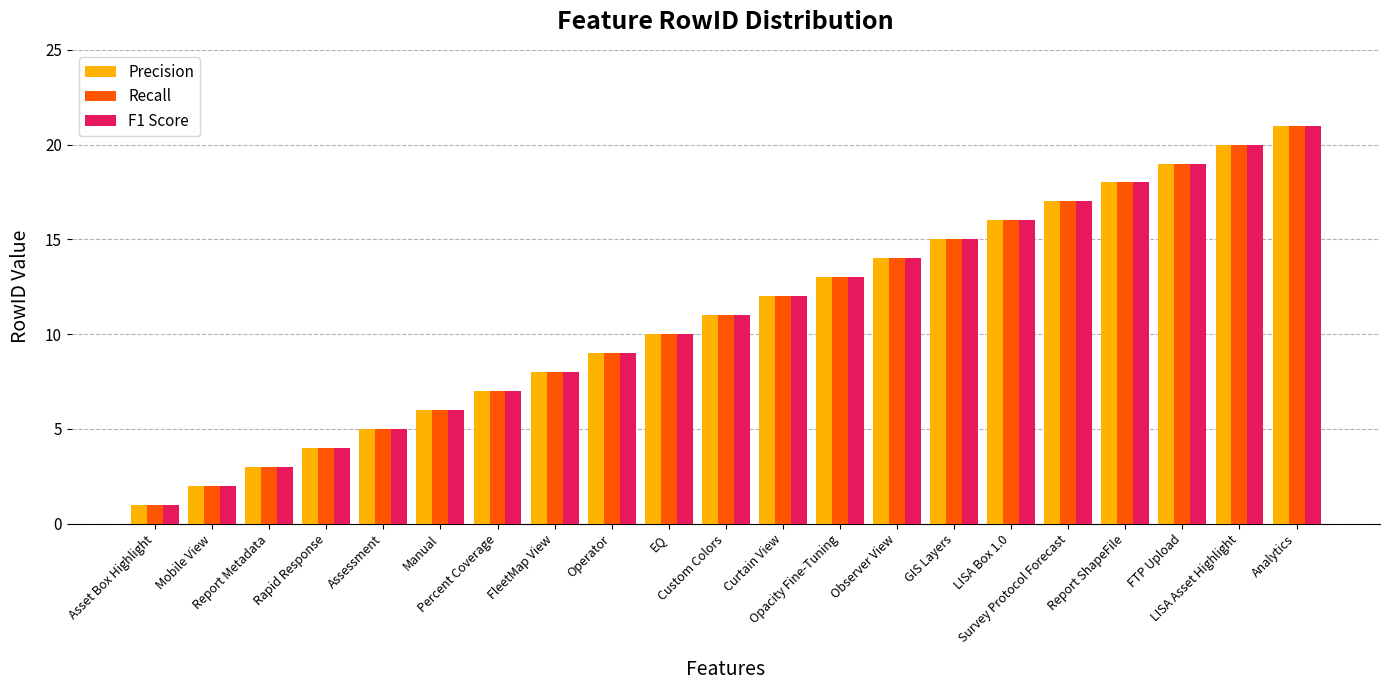

The value of Recall at Observer View is 14. True or false?

True